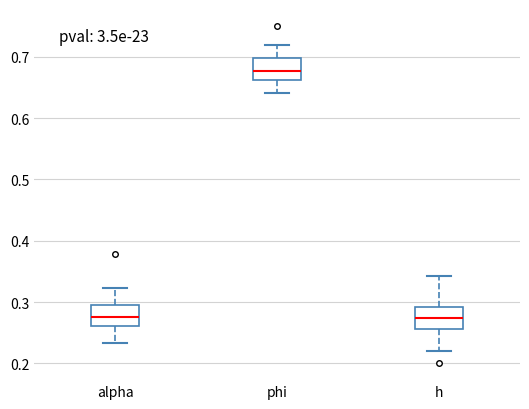

Reading left to right, read every box against the y-axis: the position of its median line, the range the box covers, and the ends of its whiskers. The values are not printed on the chart, so give them approximately, as read against the axis.

alpha: median 0.27, box 0.26 to 0.29, whiskers 0.23 to 0.32
phi: median 0.68, box 0.66 to 0.70, whiskers 0.64 to 0.72
h: median 0.27, box 0.26 to 0.29, whiskers 0.22 to 0.34